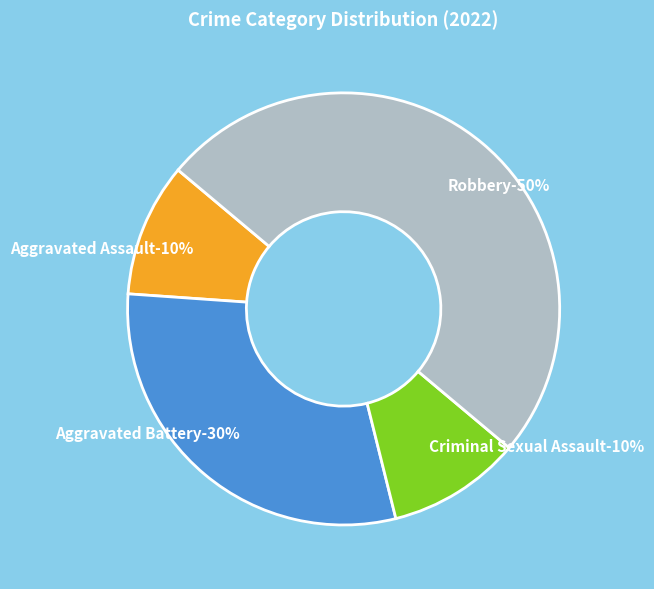

To the nearest percent, what is the difference between the largest and smallest slice percentages?

40%